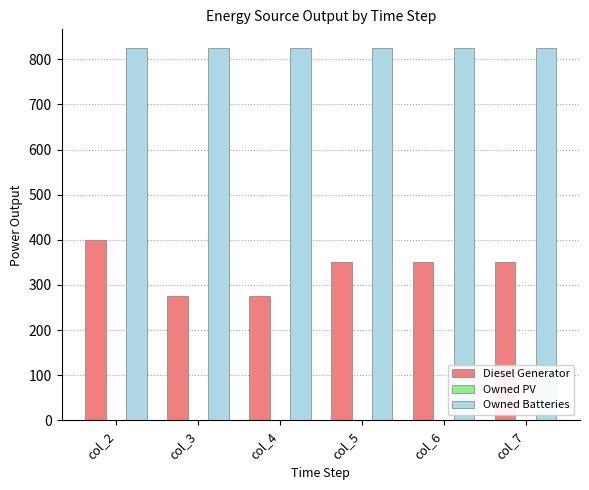

Rank the series at col_5 from lowest to highest value.

Diesel Generator, Owned Batteries